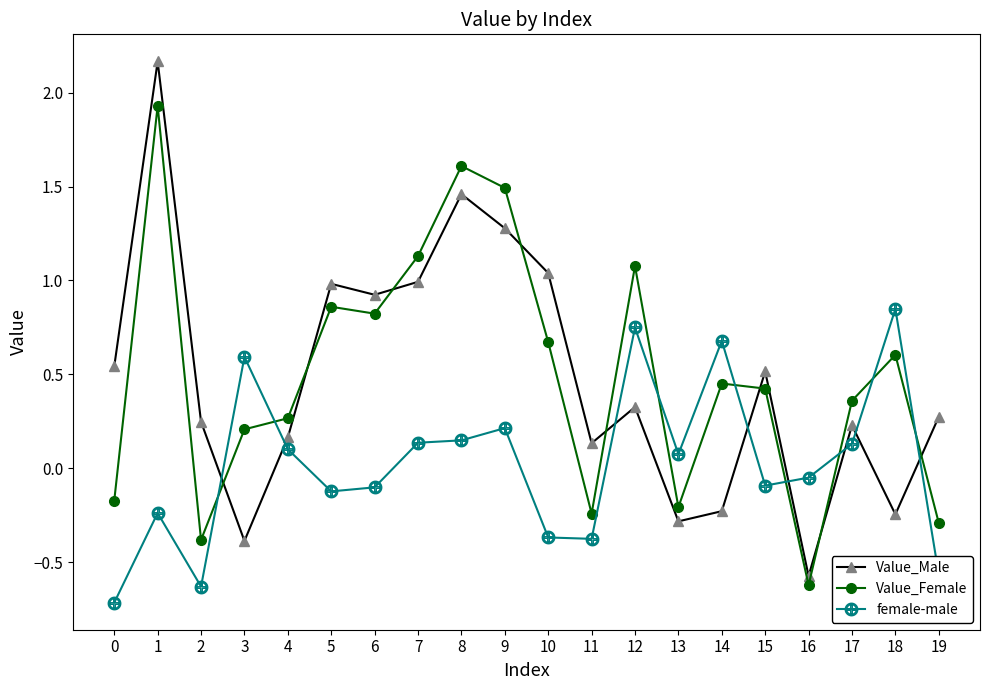

Which series ends up on top after the final intersection of Value_Female and Value_Male?

Value_Male